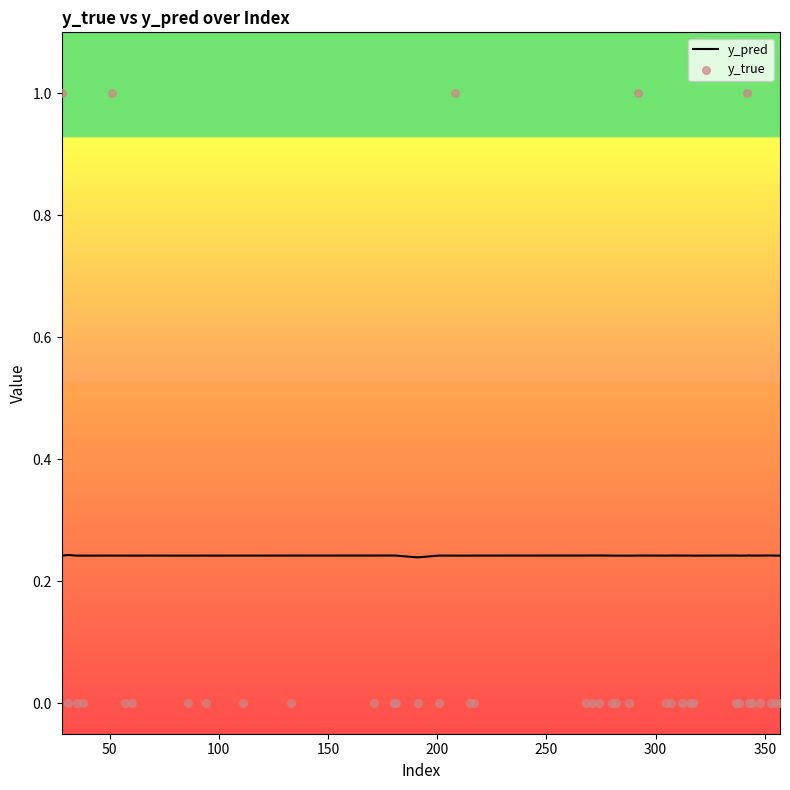

Which series has the largest Y range (max minus min)?

y_true